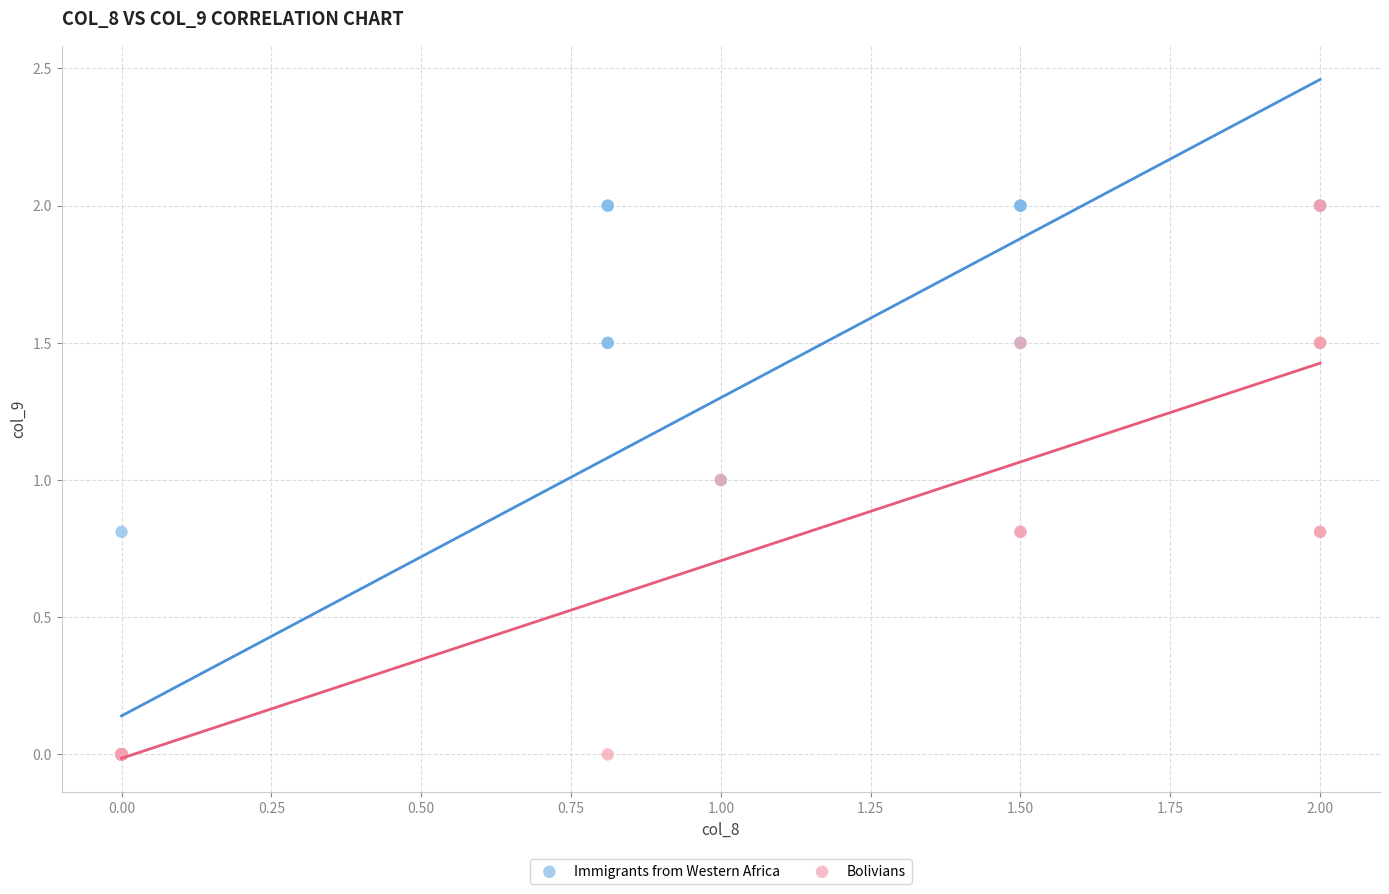

What are all the series names shown in the legend?

Immigrants from Western Africa, Bolivians